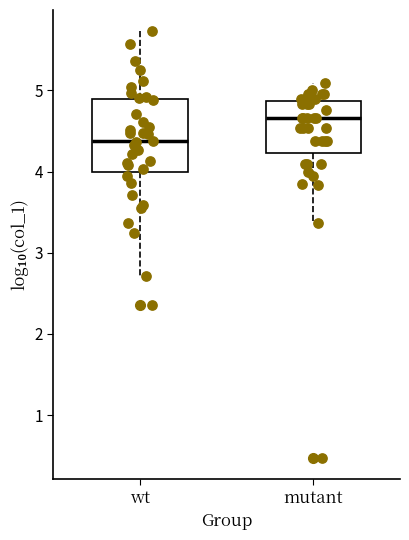

Where does the upper whisker of the box for wt end on the y-axis? The values are not printed on the chart, so give them approximately, as read against the axis.

5.7